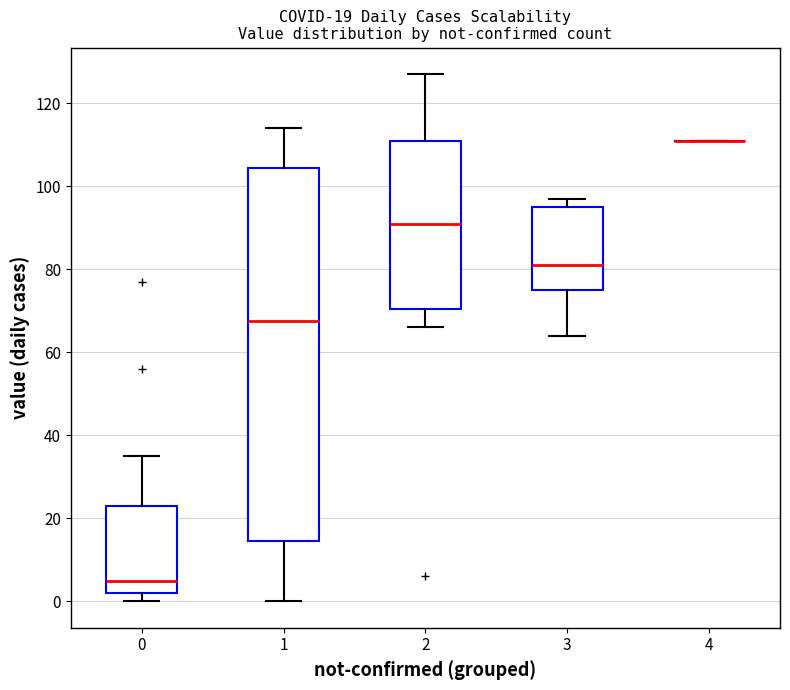

Which box is the tallest, from its lower edge to its upper edge?

1